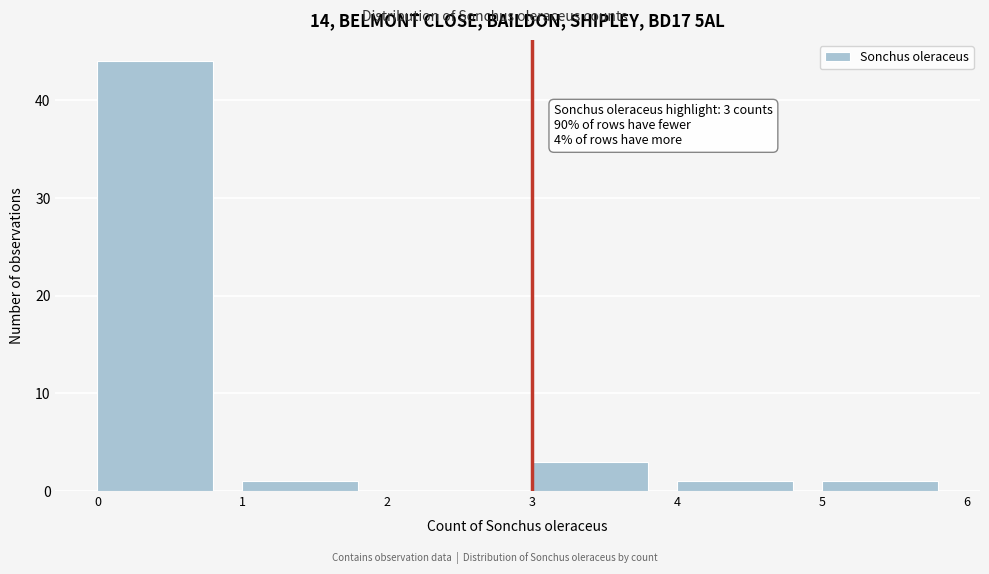

Over which range of the x-axis is the bar tallest?

0 to 1